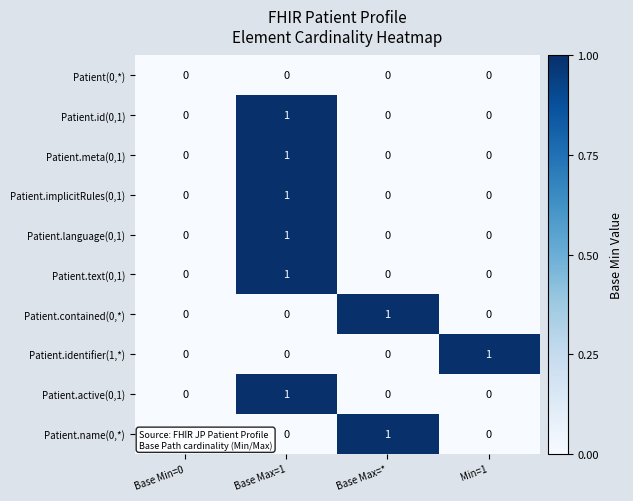

The Patient.language(0,1) series shows 0 at Base Min=0. True or false?

True